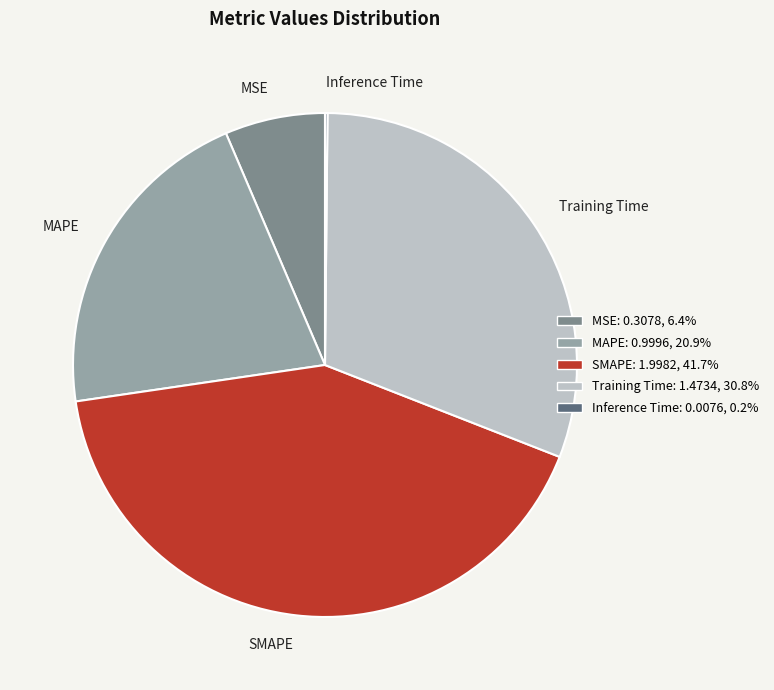

Does any single category account for the majority?

No